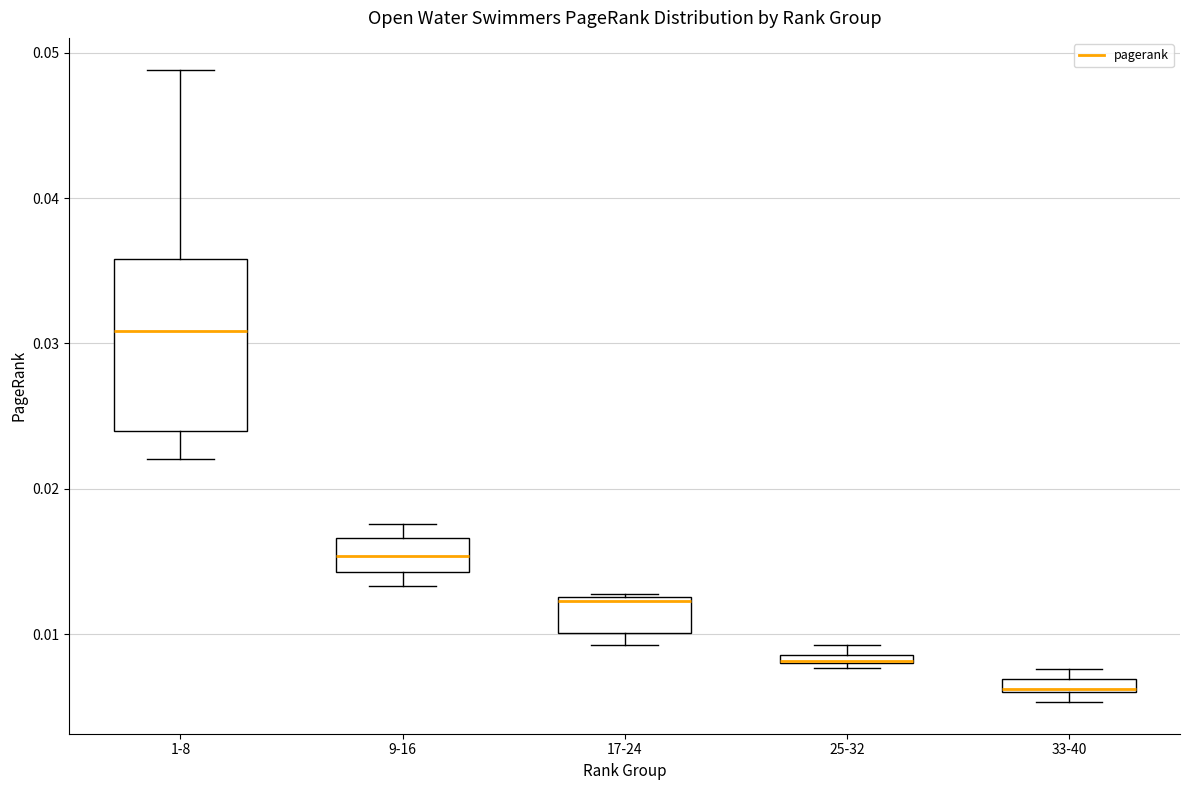

Where is the lower edge of the box for 33-40 on the y-axis? The values are not printed on the chart, so give them approximately, as read against the axis.

0.006